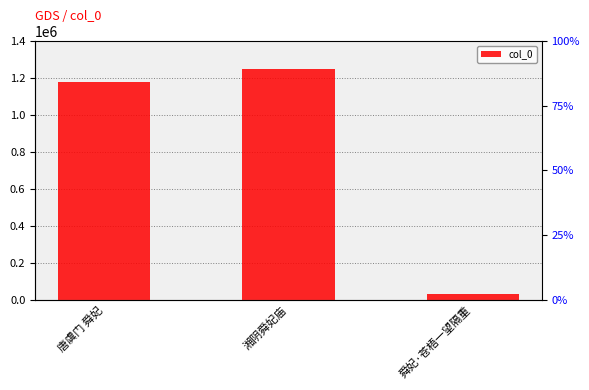

Count the number of values greater than 1177560.

1